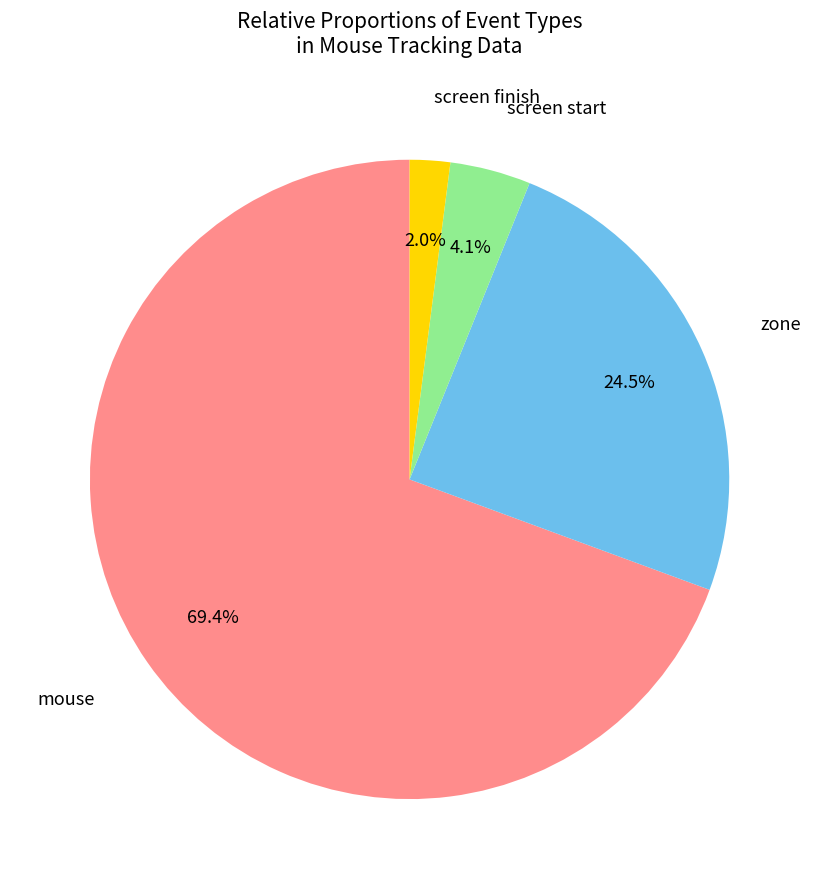

Is there a majority slice in this chart?

Yes